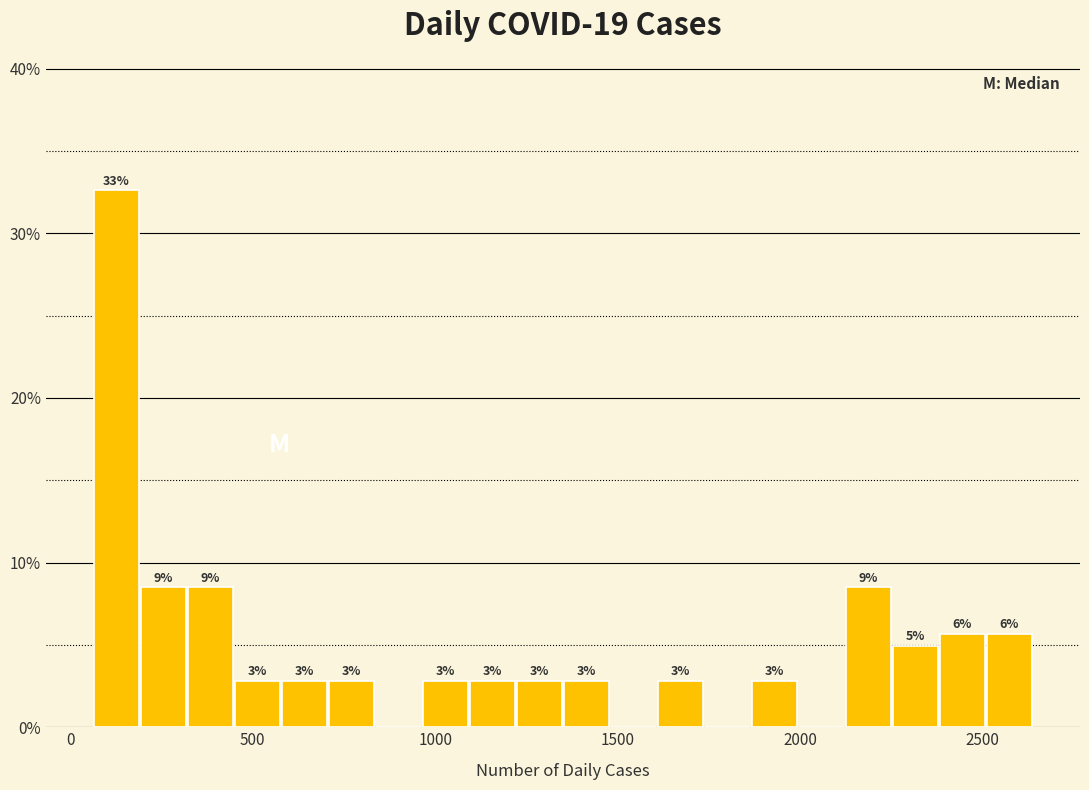

Around what value on the x-axis is the tallest bar? Give the approximate position of its centre, as read against the axis.

150